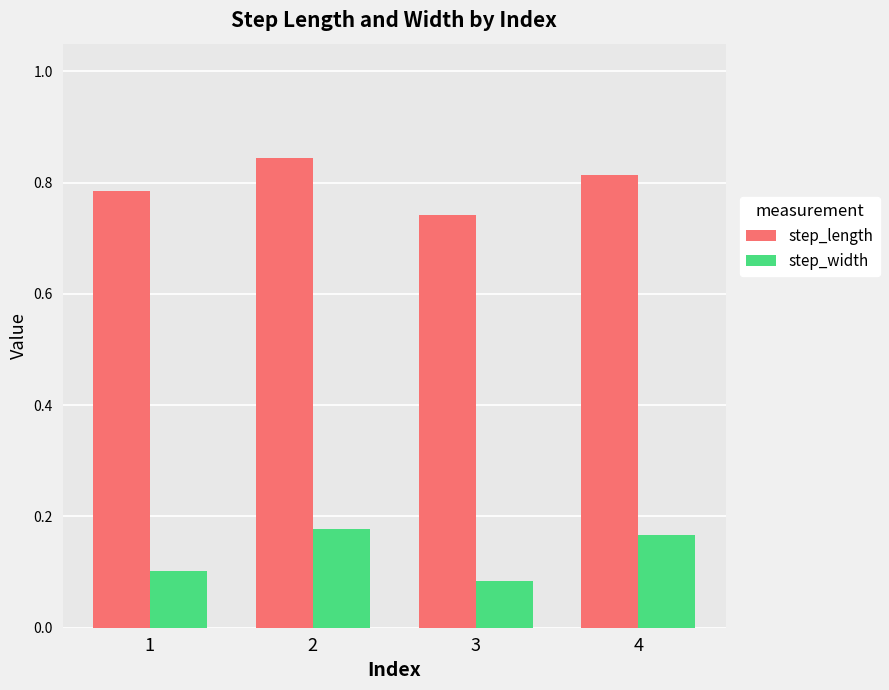

Which series changed the most between 3 and 4?

step_width